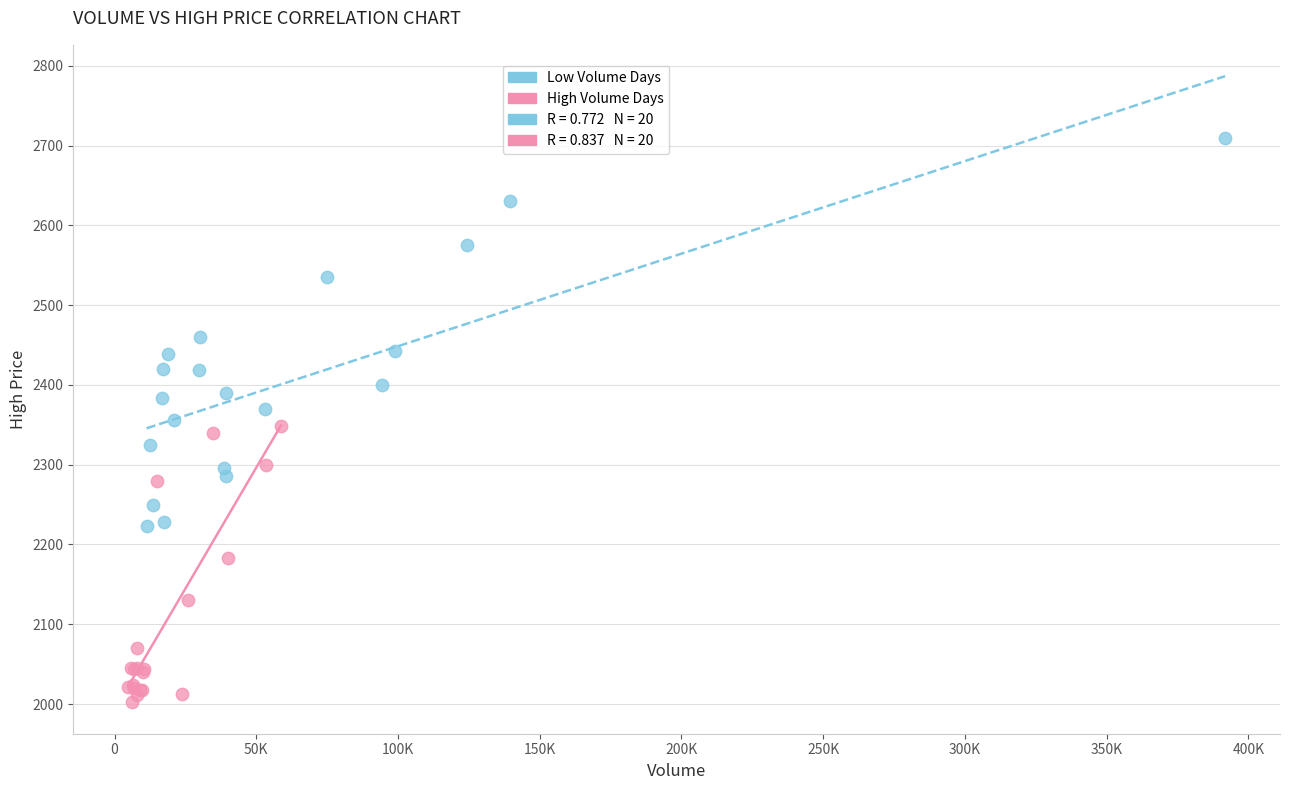

Which series reaches the maximum Y coordinate?

Low Volume Days